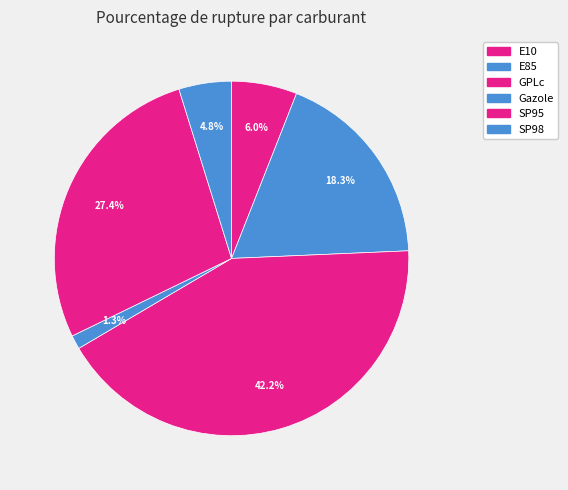

Is it true that E10 is 6% of the pie?

True